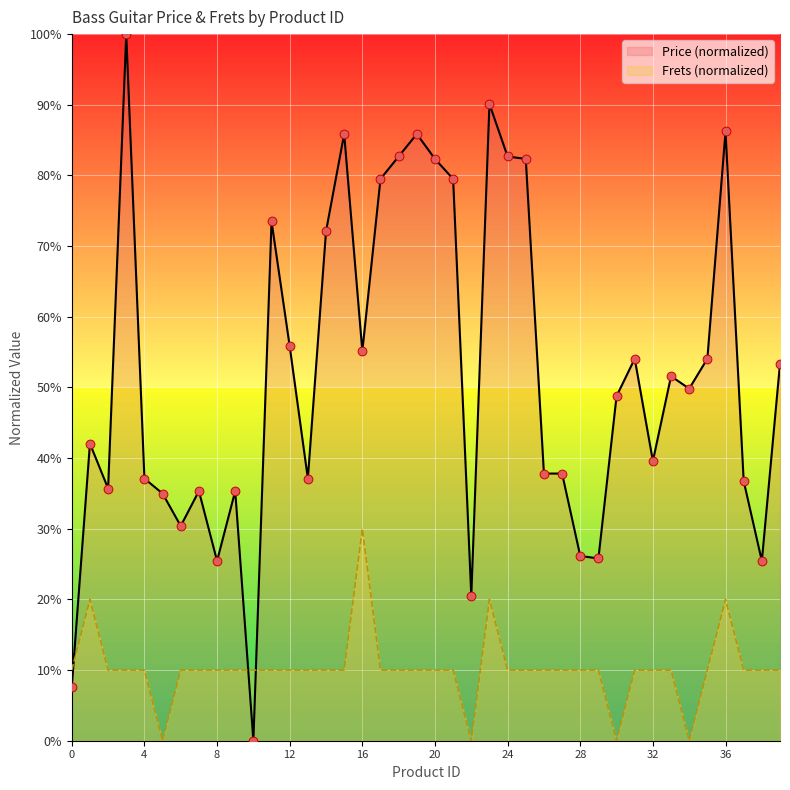

What is the total value across all series at 4?

47.1